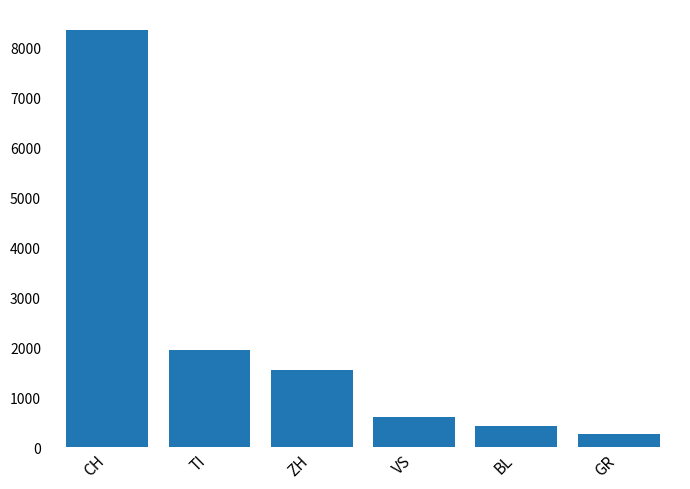

How many data points are less than 1542?

3